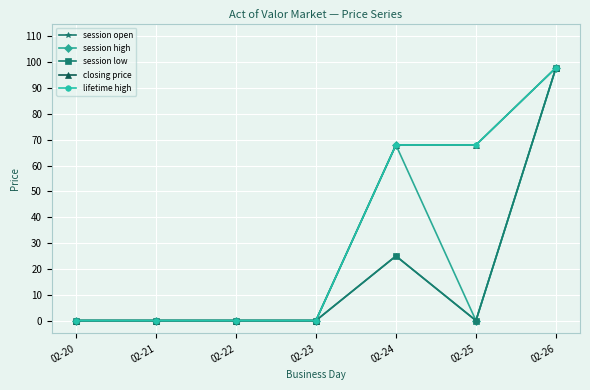

Which series has the widest spread of values?

session open